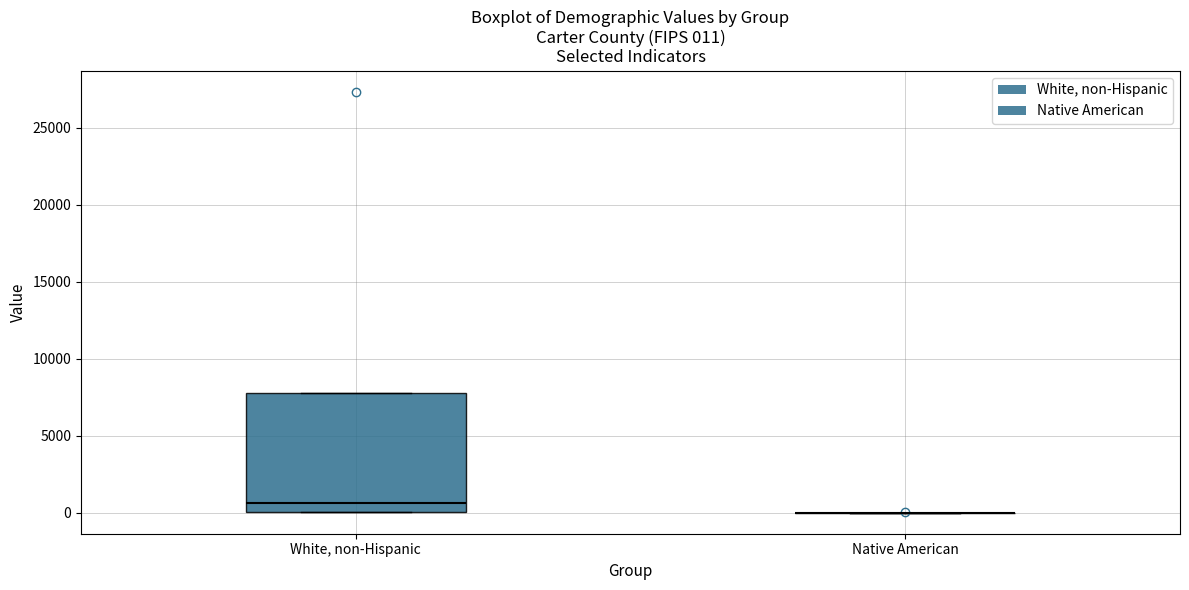

Which box is the tallest, from its lower edge to its upper edge?

White, non-Hispanic